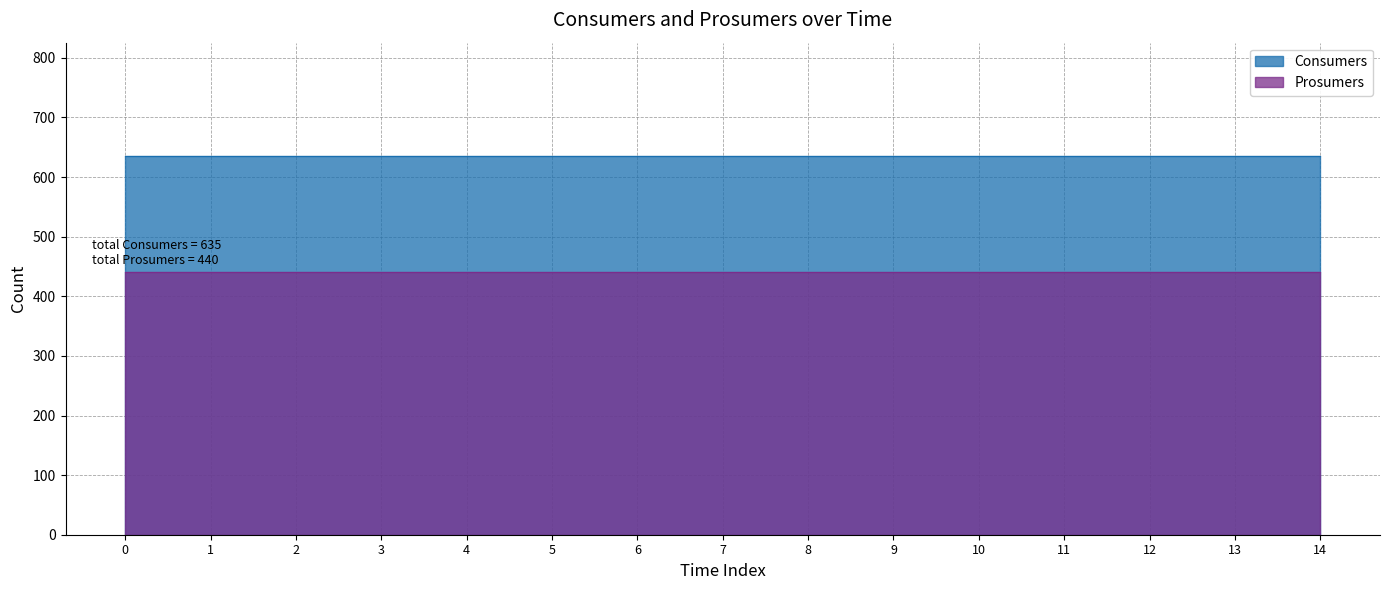

Is the value of Prosumers at 5 greater than the value of Consumers at 2?

No